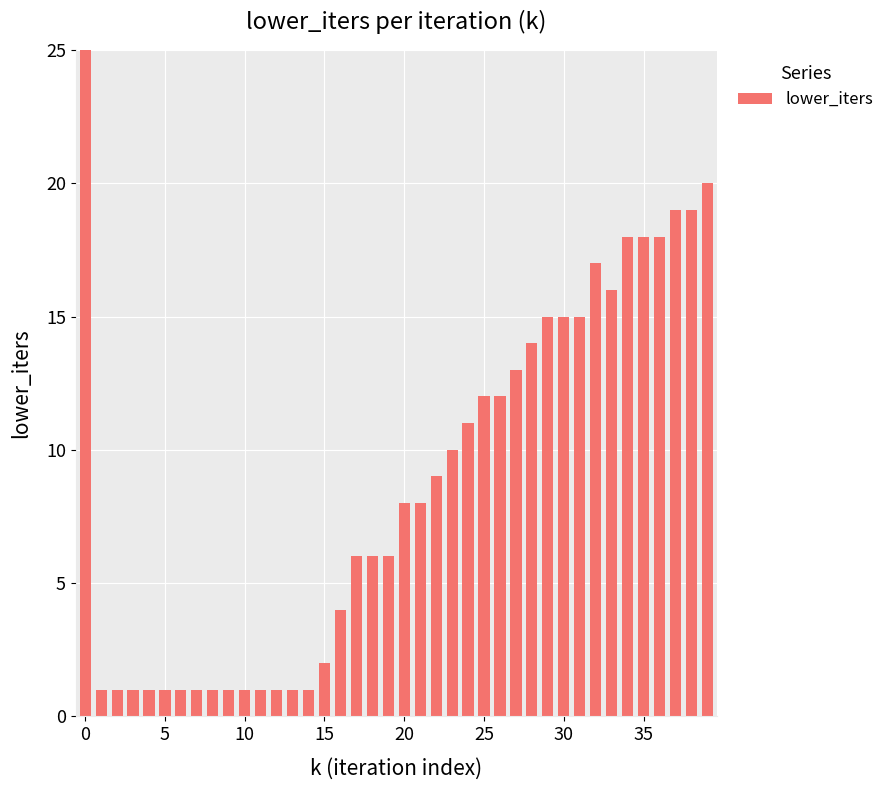

How many distinct data groups are displayed?

1